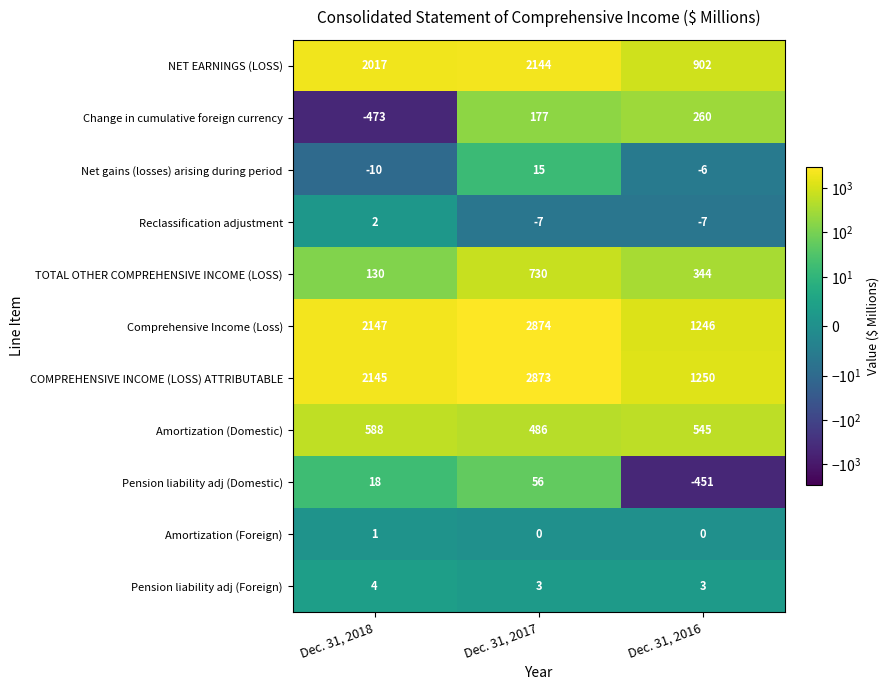

How many values in the NET EARNINGS (LOSS) series are below 2017?

1